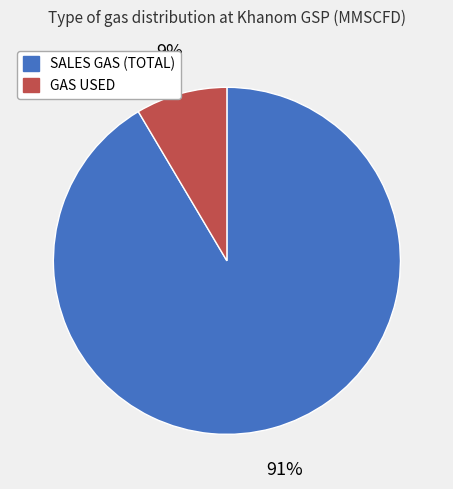

Which has a higher value, GAS USED or SALES GAS (TOTAL)?

SALES GAS (TOTAL)